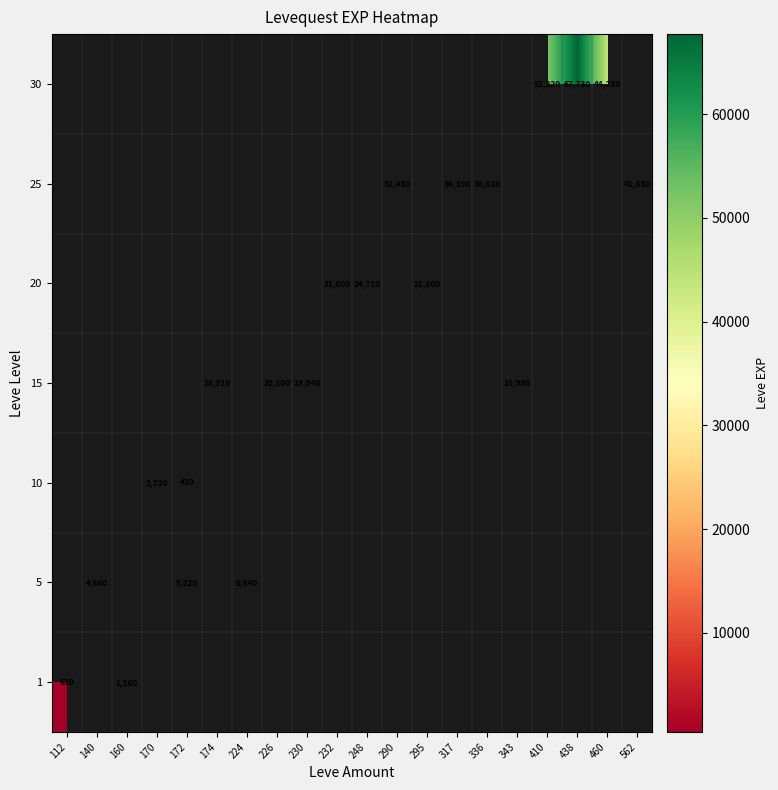

What is the sum of the 25 values at 562 and 290?

74090